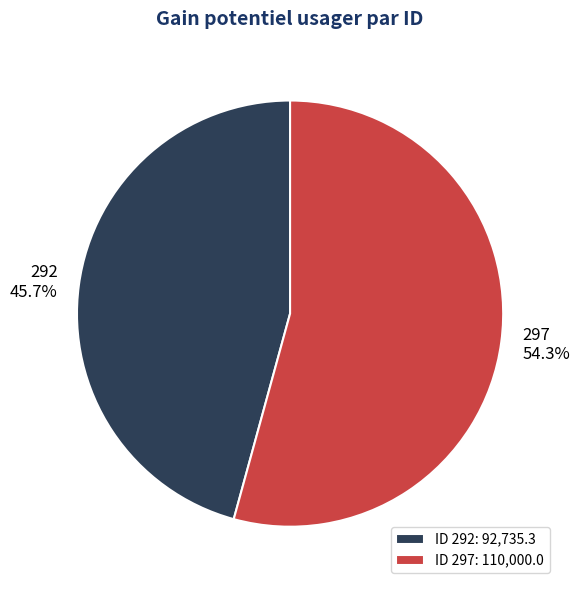

To the nearest percent, what percentage of the pie is 292?

46%